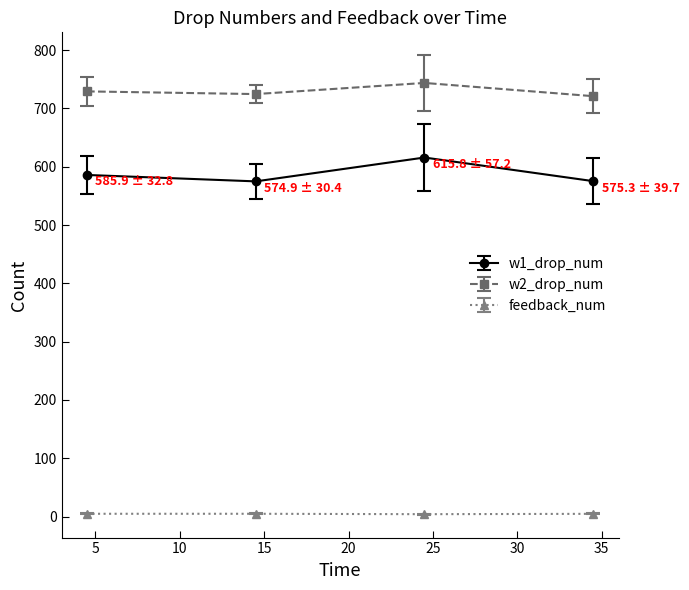

What are all the series names shown in the legend?

w1_drop_num, w2_drop_num, feedback_num